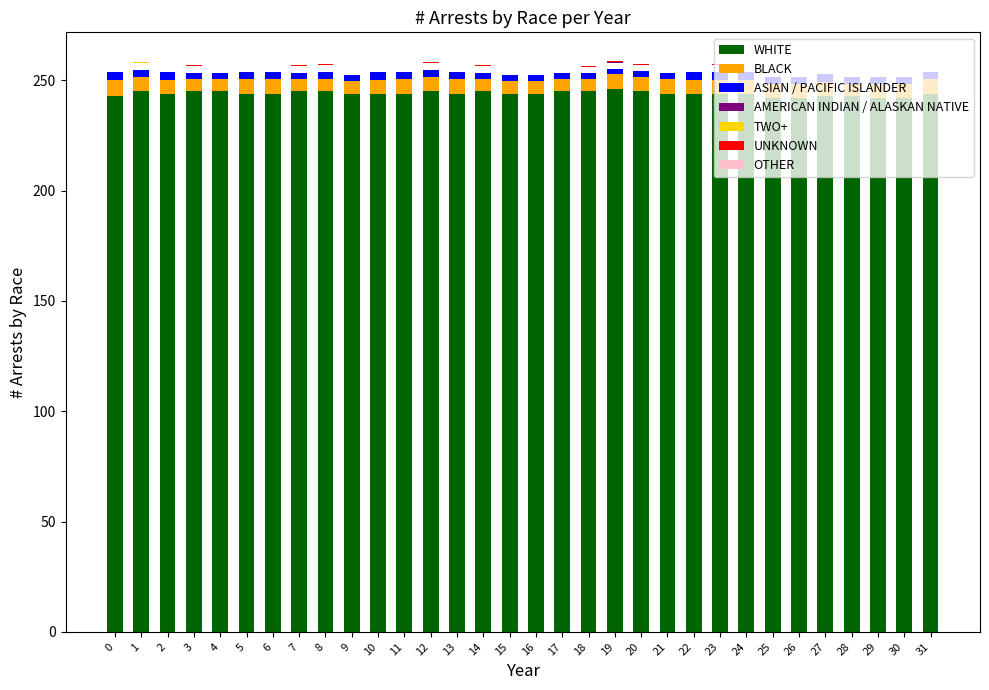

What is the difference between the maximum and minimum values in the col_0 series?

4.0